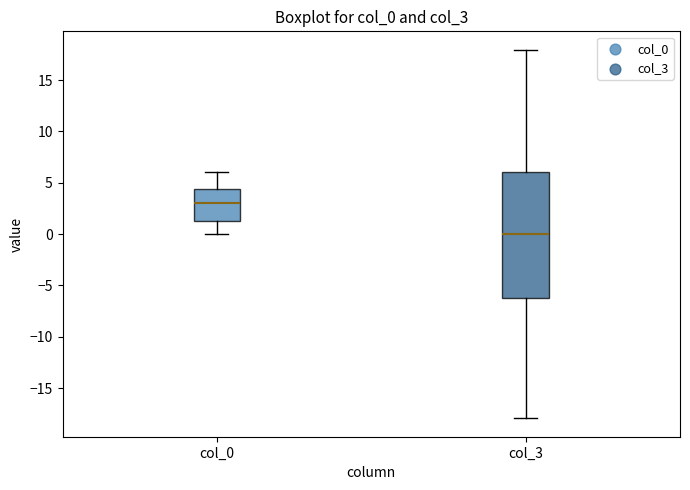

Reading left to right, read every box against the y-axis: the position of its median line, the range the box covers, and the ends of its whiskers. The values are not printed on the chart, so give them approximately, as read against the axis.

col_0: median 3.0, box 1.5 to 4.5, whiskers 0.0 to 6.0
col_3: median 0.0, box -6.0 to 6.0, whiskers -18.0 to 18.0